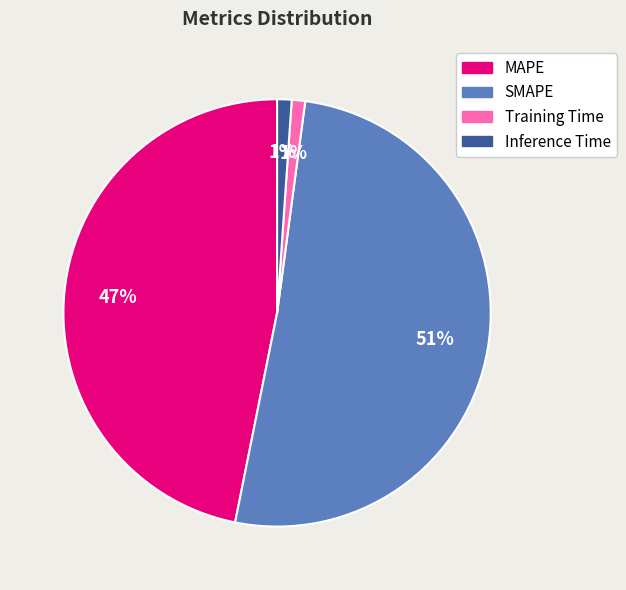

Is it true that Training Time is 1% of the pie?

True